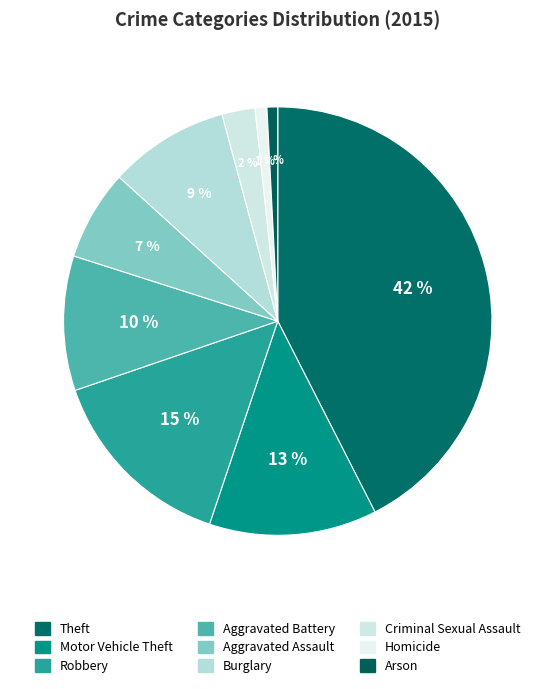

How many segments does this pie chart have?

9